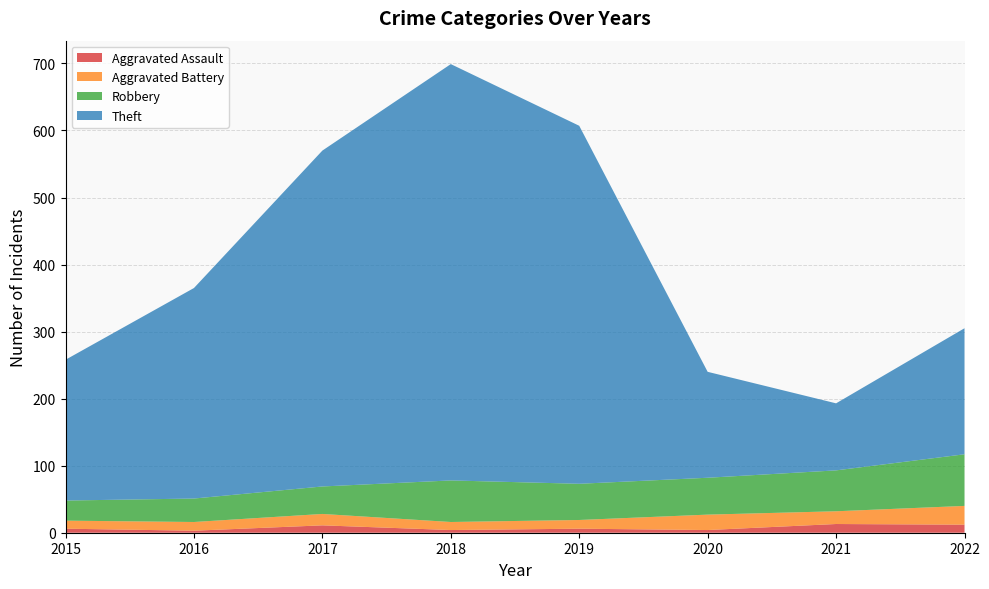

Reading left to right, what are all the values shown in this chart?

Aggravated Assault: 6	3	11	4	6	4	13	12
Aggravated Battery: 12	13	17	12	13	23	19	28
Robbery: 30	35	41	62	54	55	61	77
Theft: 210	314	501	621	534	158	100	188